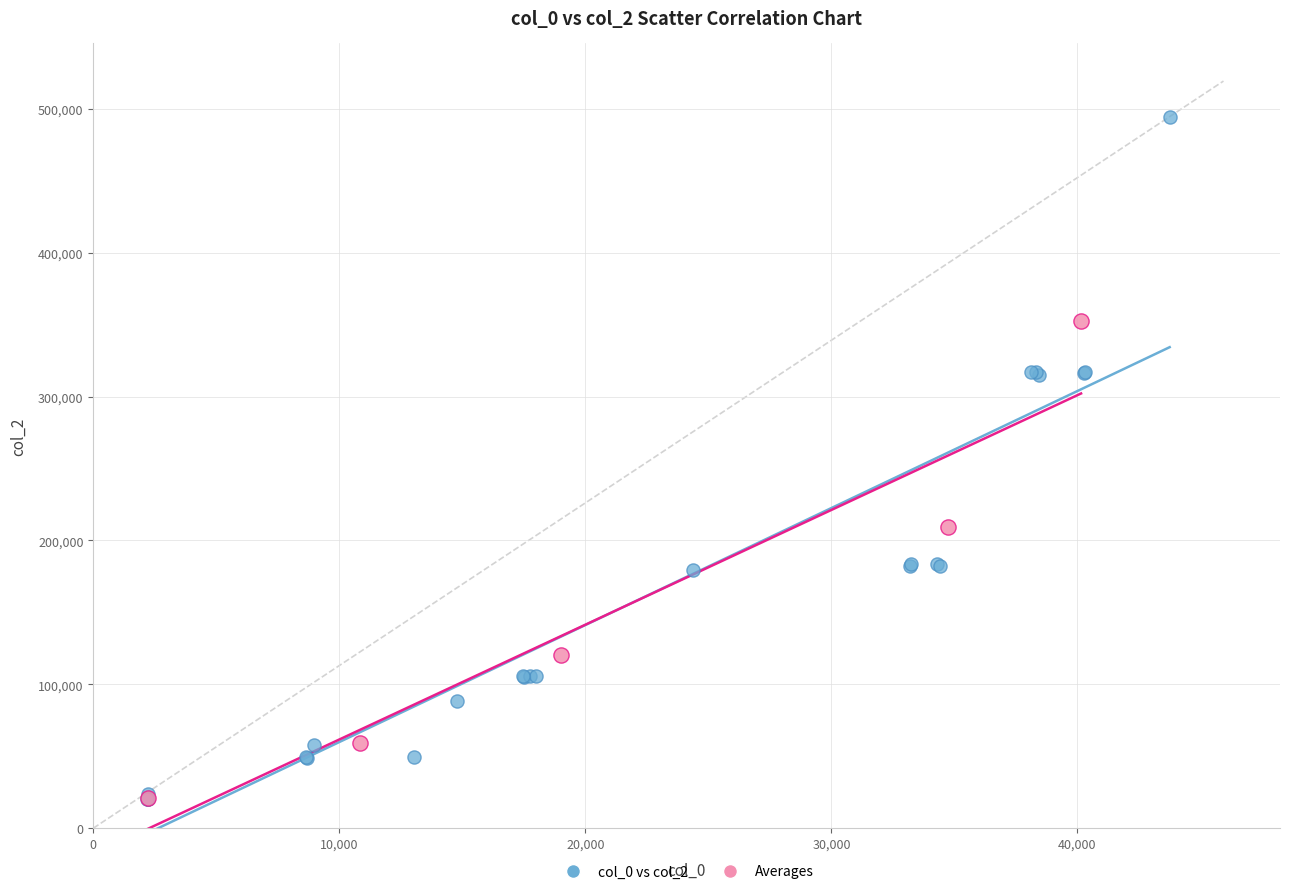

Which series has the widest spread of Y values?

col_0 vs col_2